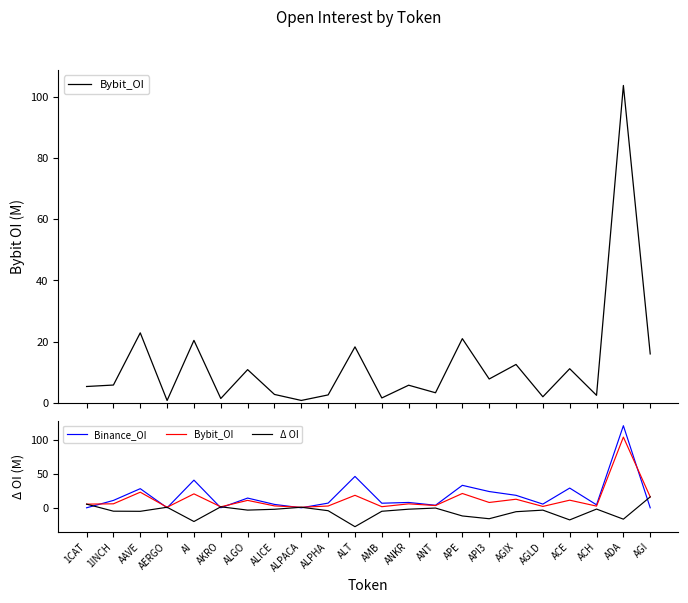

Reading left to right, what are all the values shown in this chart?

Bybit_OI: 5.4	5.8	22.9	0.8	20.4	1.4	10.9	2.8	0.8	2.6	18.3	1.6	5.8	3.3	21.0	7.8	12.6	2.0	11.2	2.5	103.6	16.0
Binance_OI: 0.0	10.8	28.0	0.0	40.5	0.0	14.3	5.0	0.0	6.9	46.0	6.7	7.8	3.7	32.9	23.8	18.3	5.4	28.9	4.4	120.3	0.0
Δ OI: 5.4	-5.0	-5.2	0.8	-20.1	1.4	-3.4	-2.2	0.8	-4.3	-27.7	-5.1	-2.1	-0.4	-12.0	-16.0	-5.7	-3.4	-17.7	-1.9	-16.7	16.0